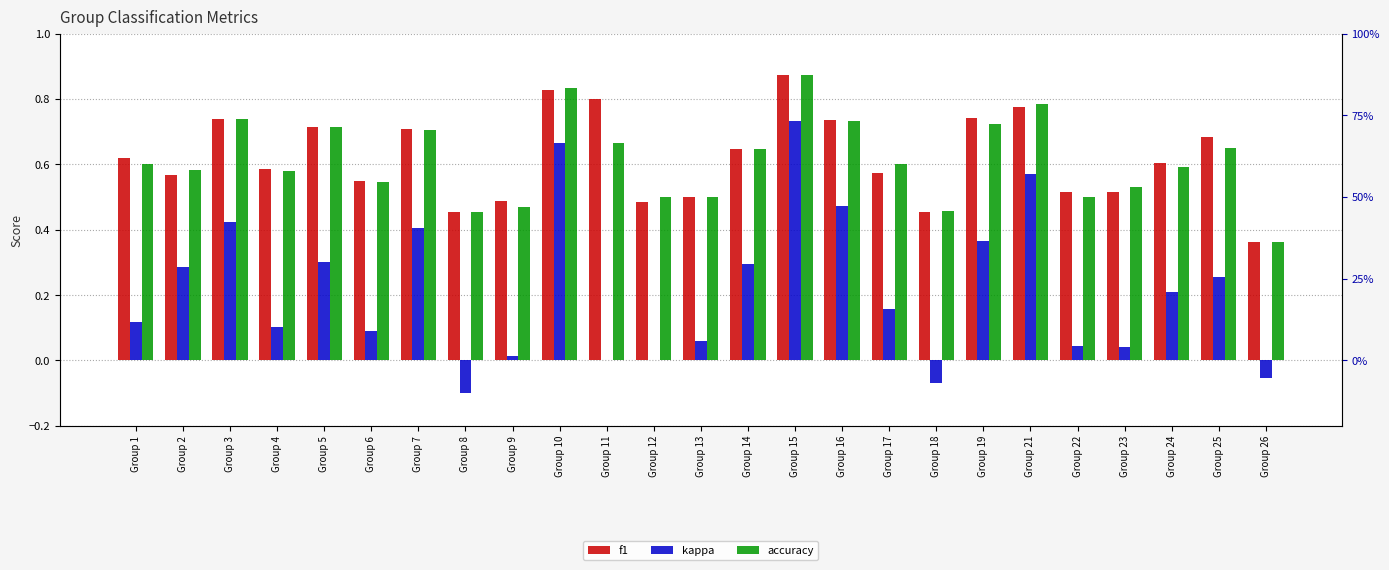

Which series has the largest range (max minus min)?

kappa